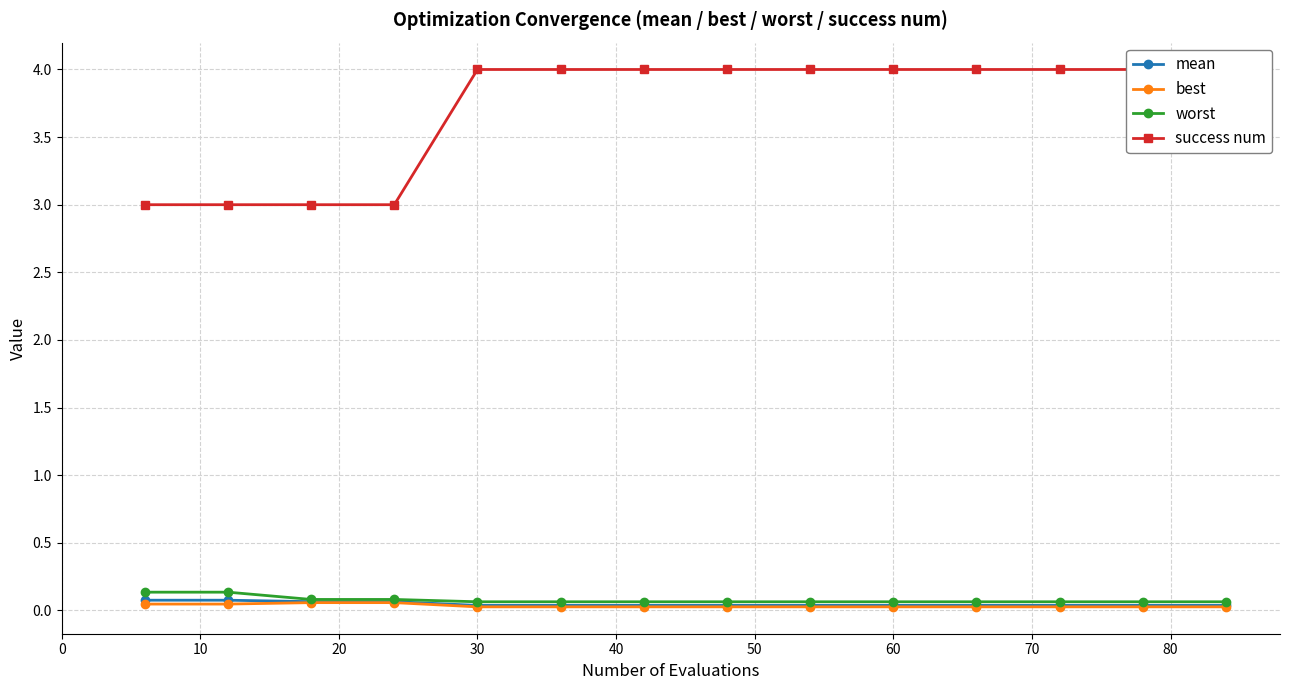

The worst series shows 0.1 at 30. True or false?

True